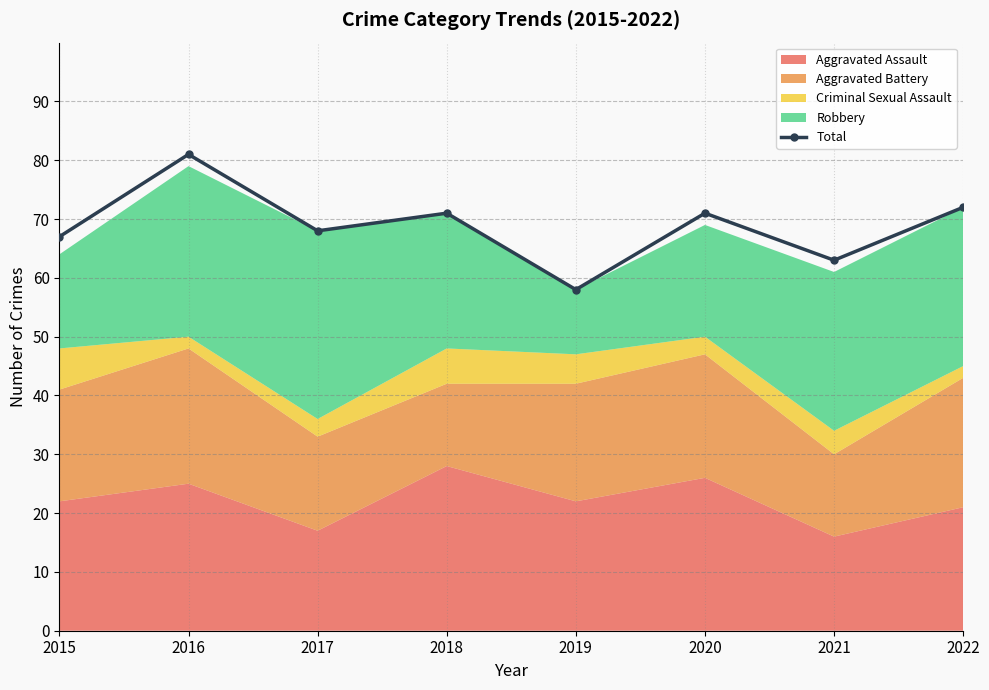

What is the average value?

69